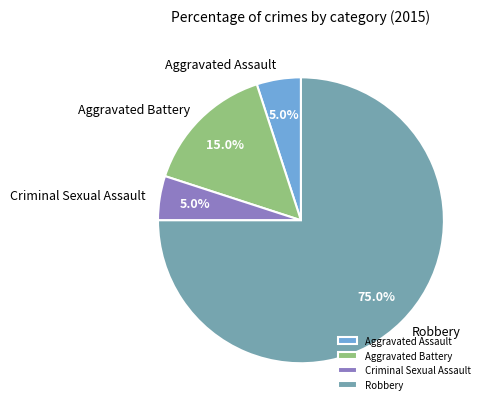

How many segments does this pie chart have?

4